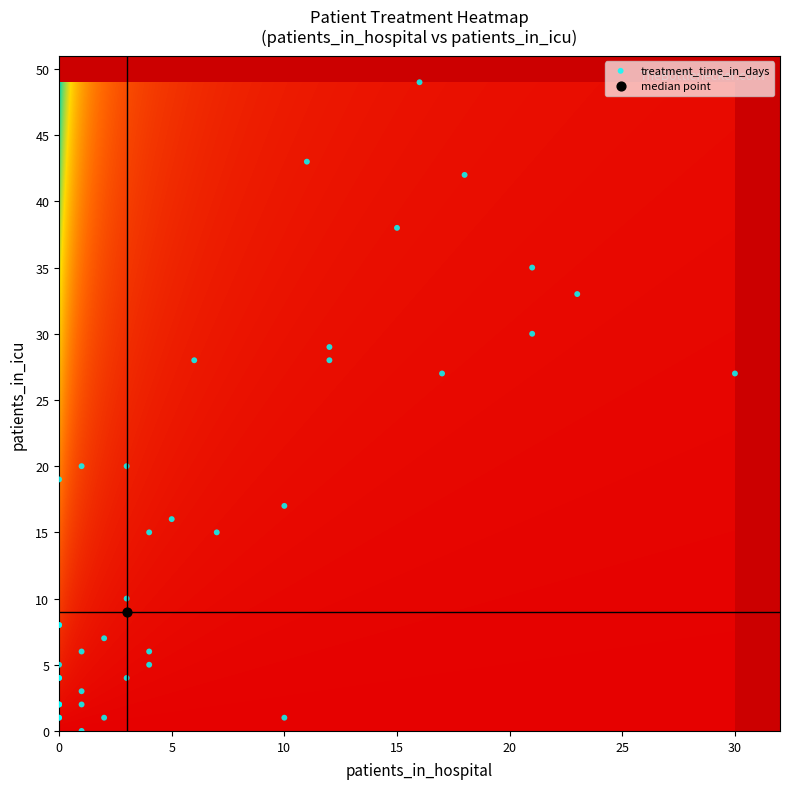

Is it true that the value at 0 is 14?

False